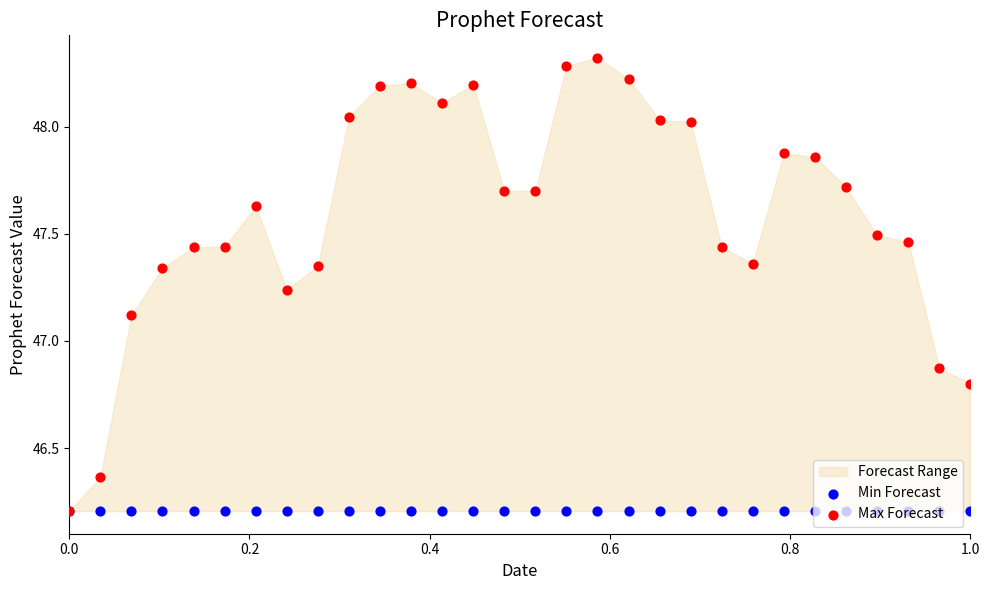

Is the value of Min Forecast at 26 greater than the value of Max Forecast at 20?

No